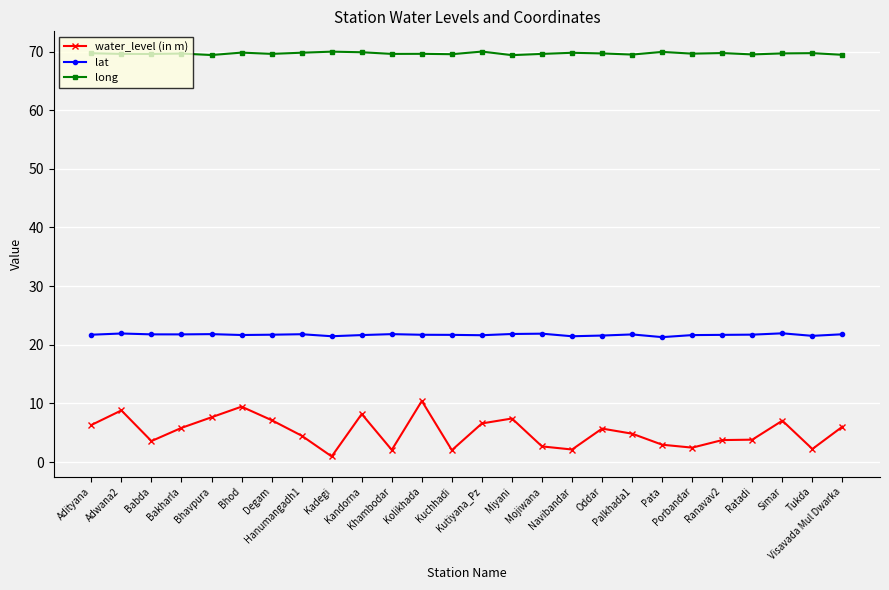

At how many categories does at least one series exceed 59?

26